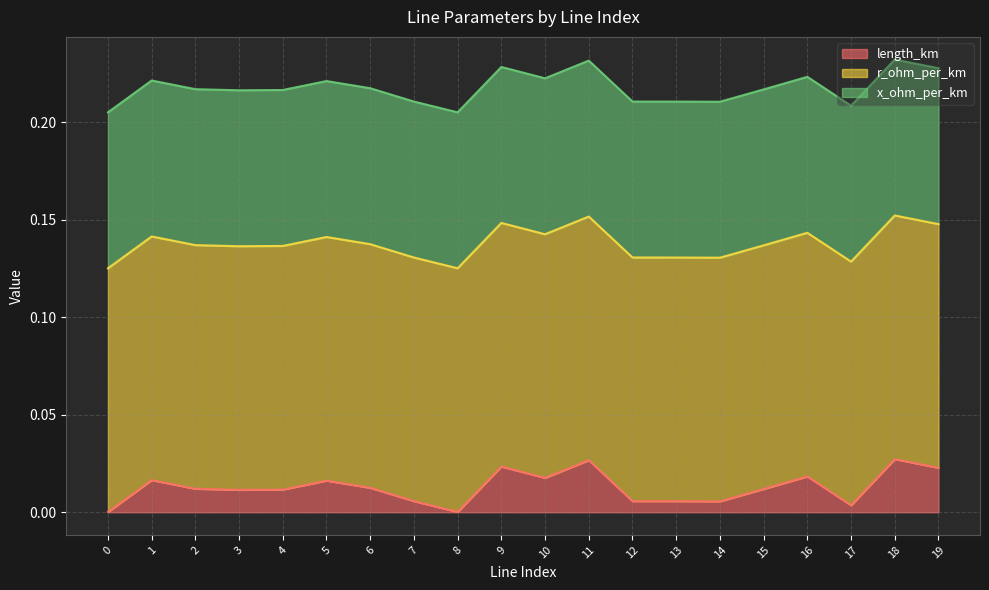

True or false: r_ohm_per_km and x_ohm_per_km cross at least once.

False